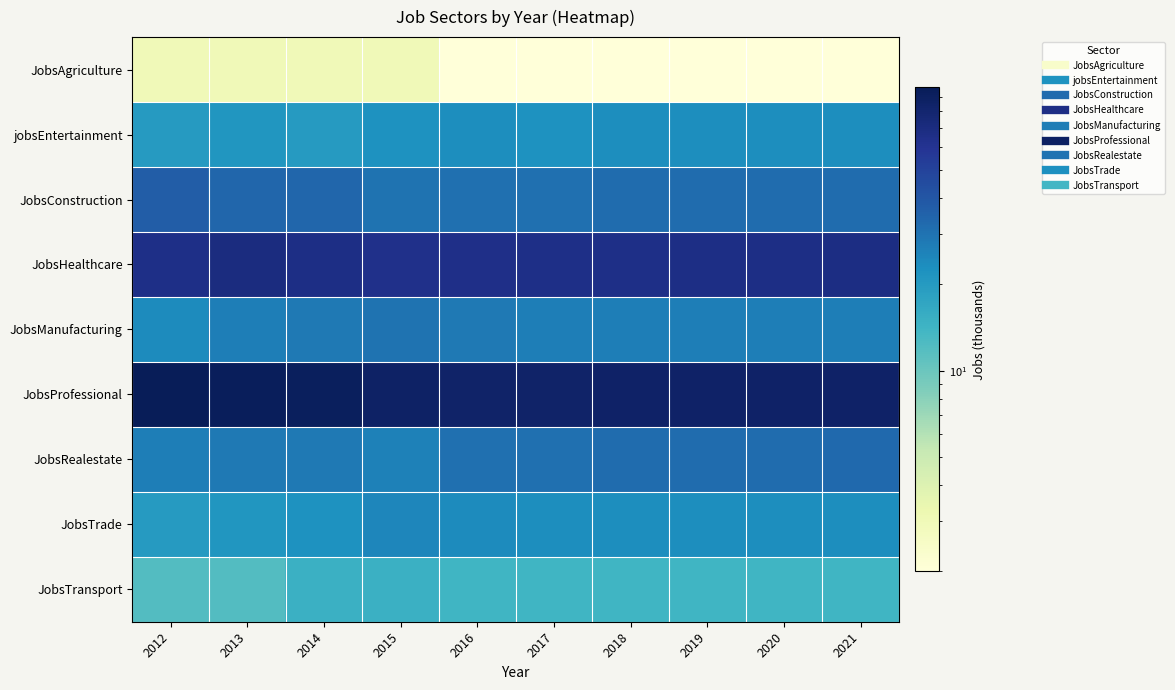

Which category has the lowest value across all series?

2016